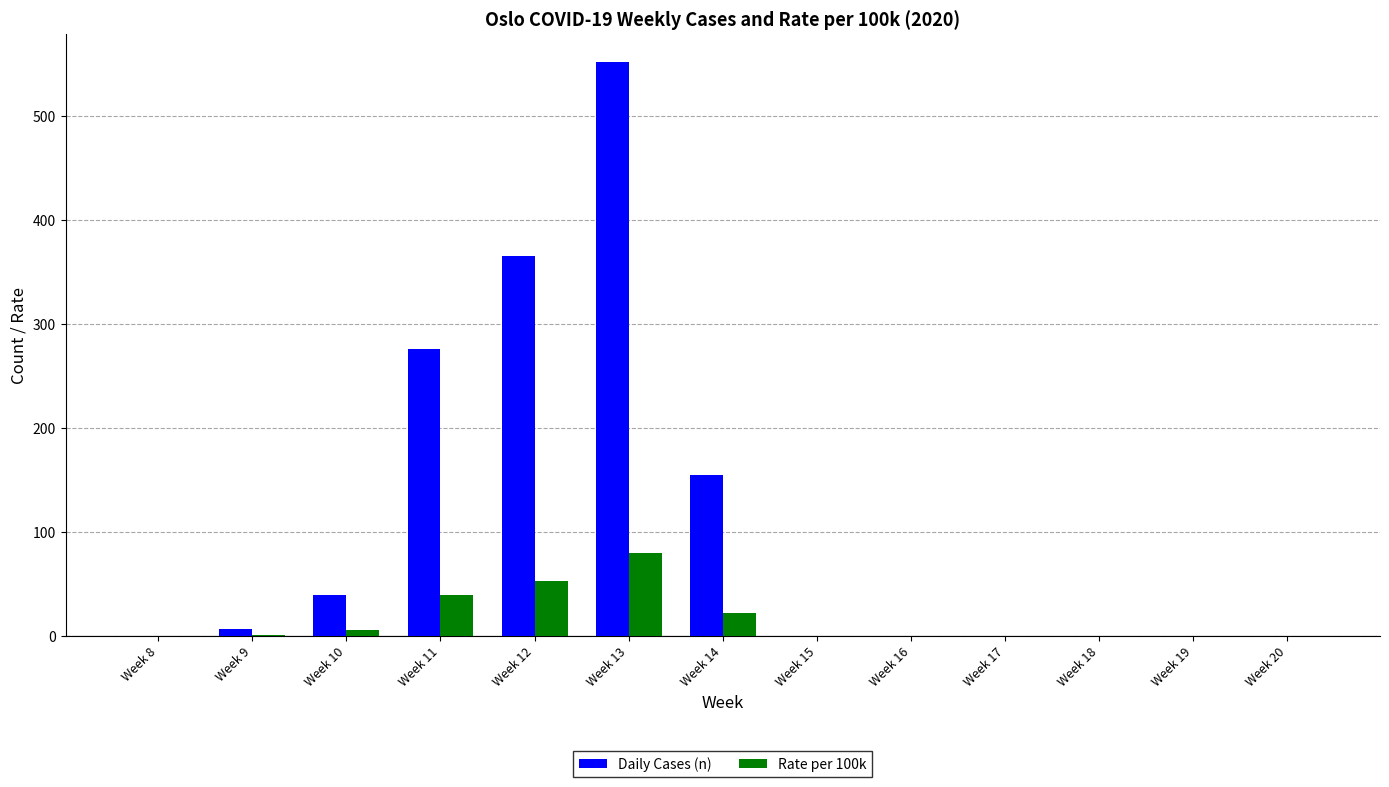

How many data points in Daily Cases (n) are above 0?

6